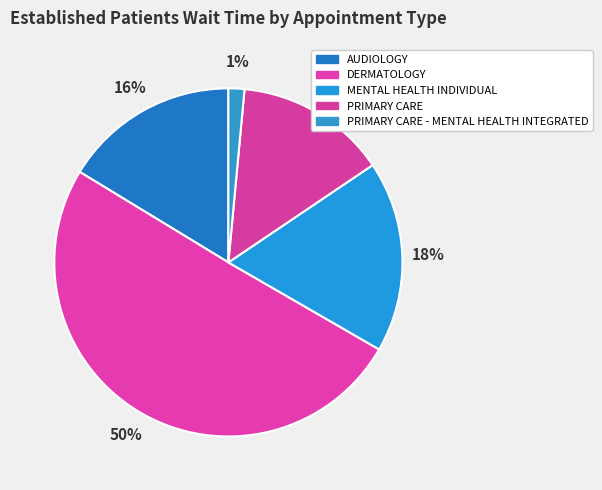

To the nearest percent, what percentage of the pie is AUDIOLOGY?

16%